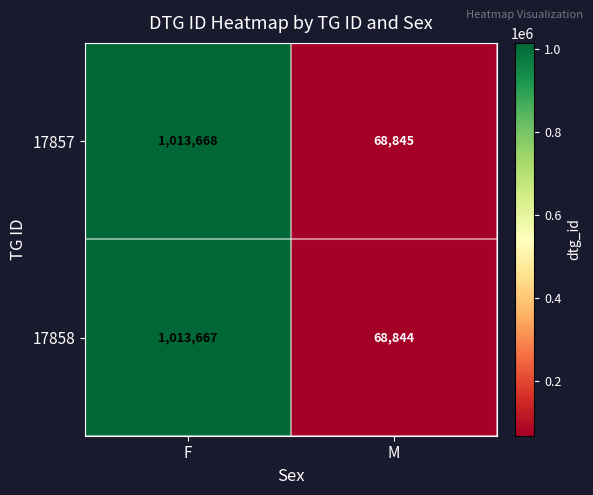

List the series in order of their overall mean, lowest first.

17858, 17857